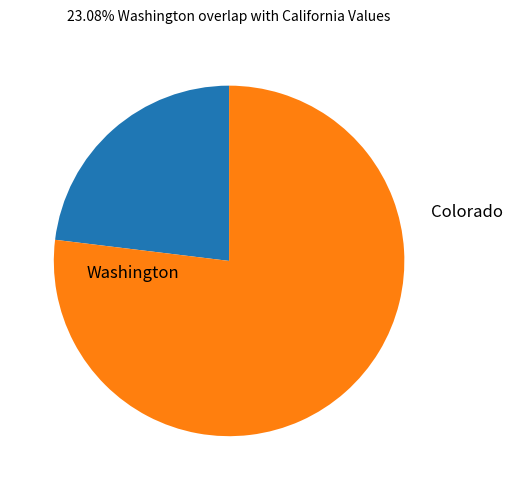

Is it true that Washington is 36% of the pie?

False